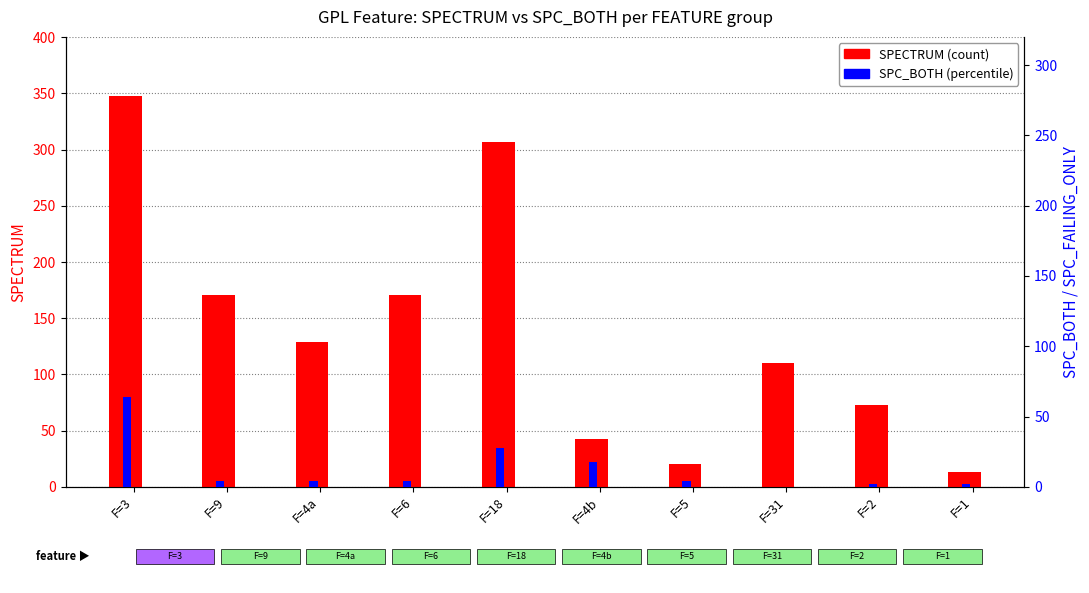

What is the label of the 7th bar from the left?

F=5